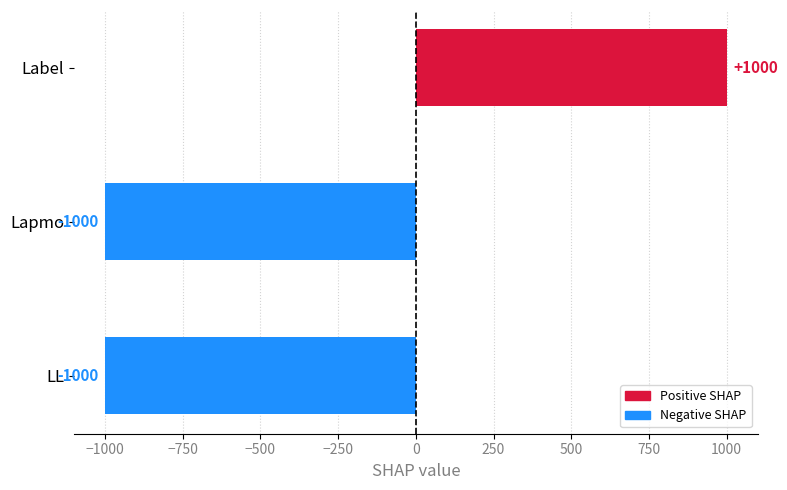

What is the minimum value shown in the chart?

-1000